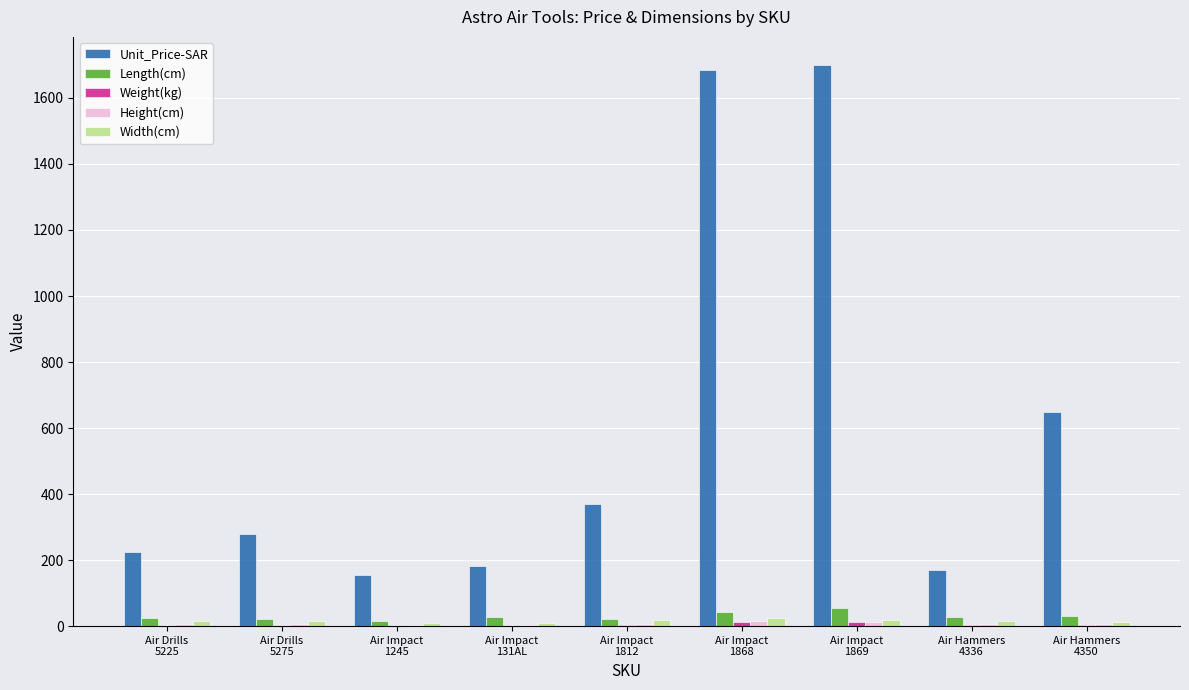

Which series has the largest range (max minus min)?

Unit_Price-SAR